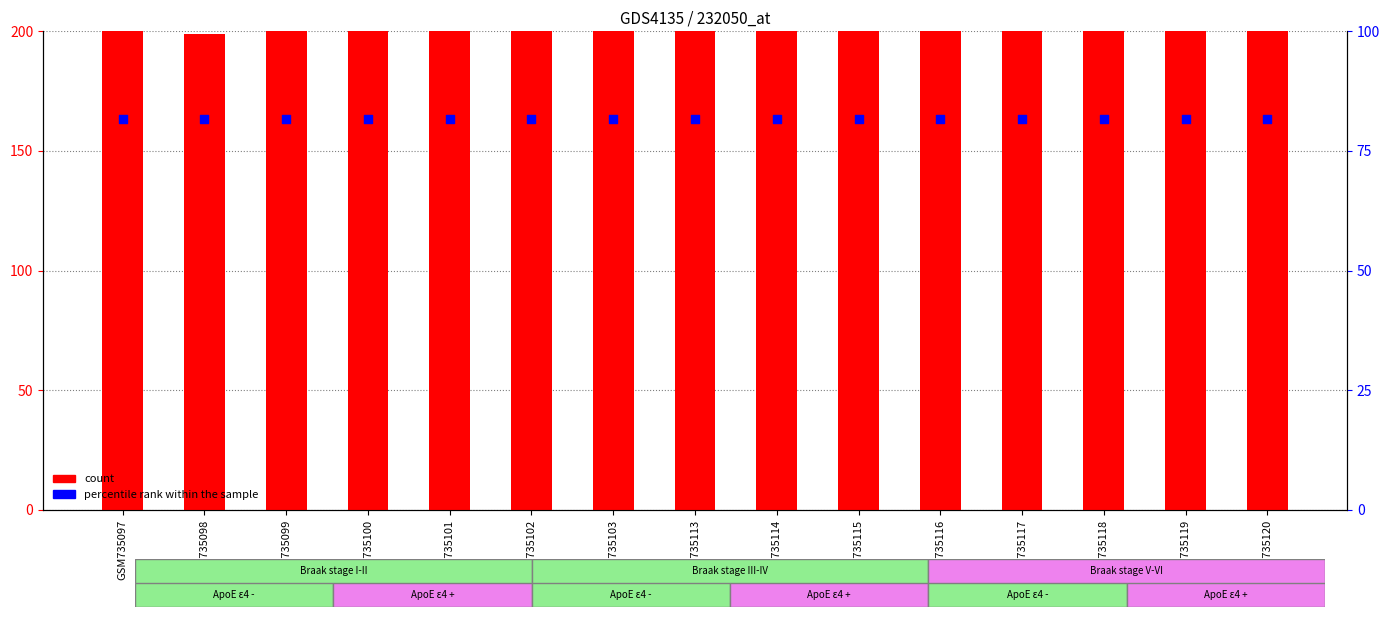

Which series has the widest spread of Y values?

count